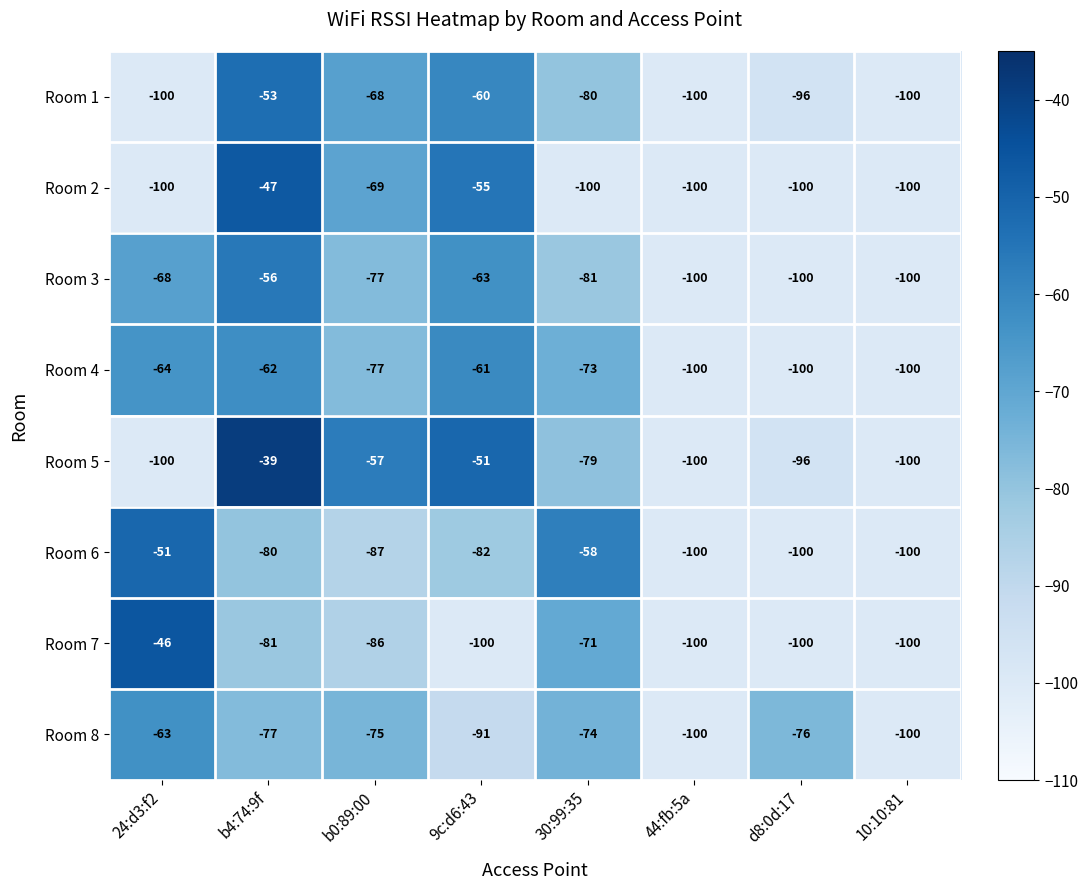

What value does the Room 4 series have at 9c:d6:43, to the nearest 5?

-60